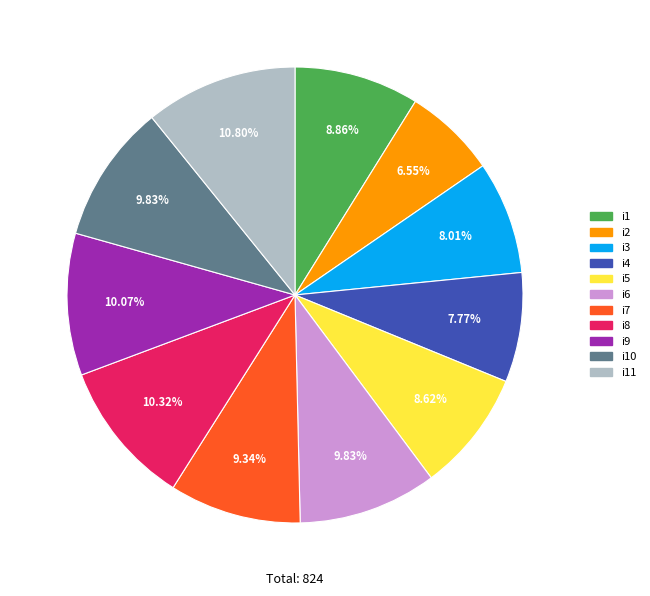

Does any single category account for the majority?

No